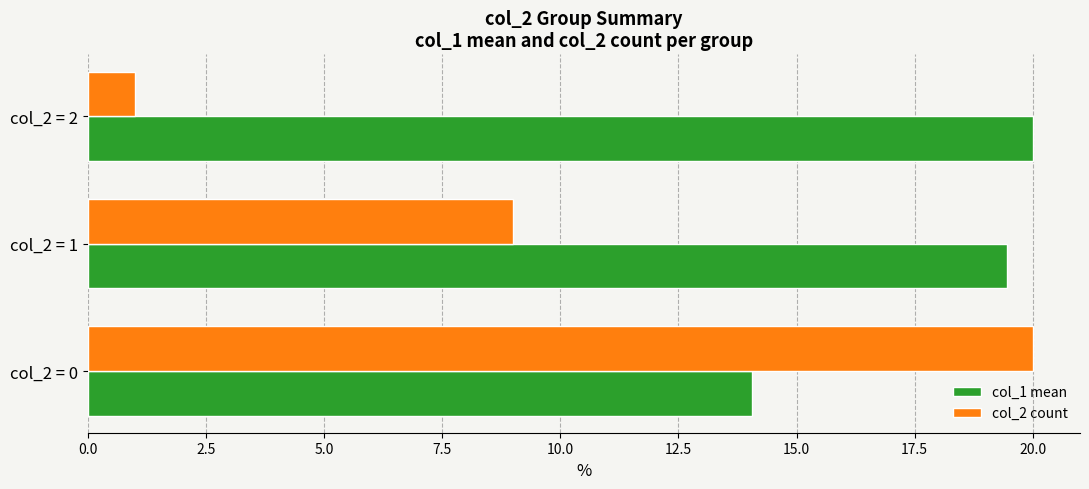

At which label is col_2 count closest to 10?

col_2 = 1